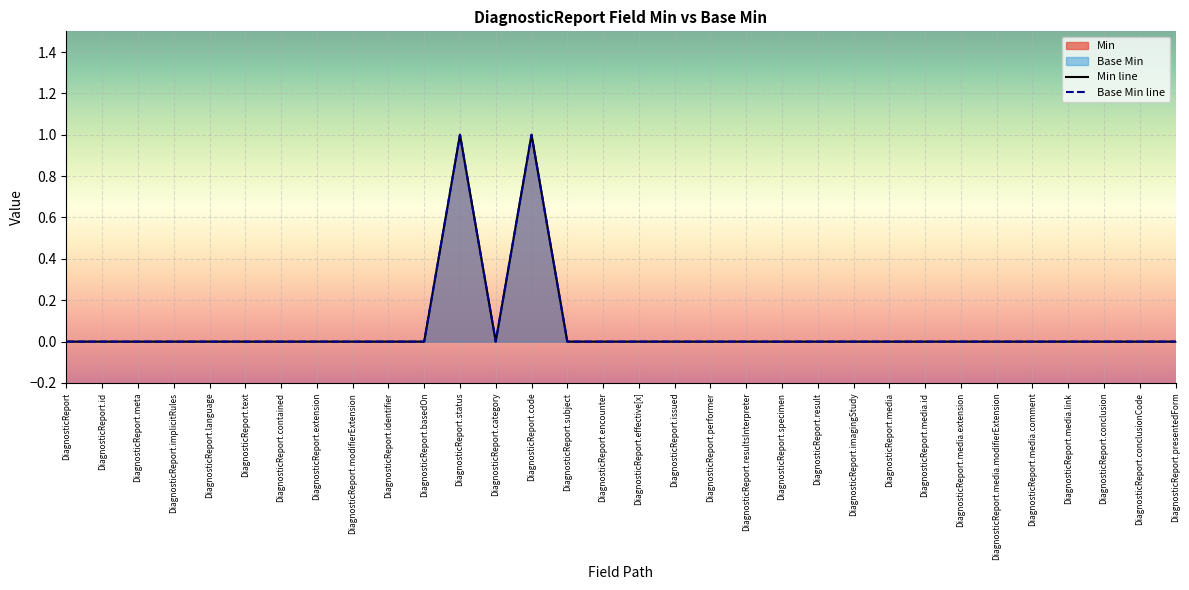

Between DiagnosticReport.effective[x] and DiagnosticReport.resultsInterpreter, which series saw the biggest shift?

Min line